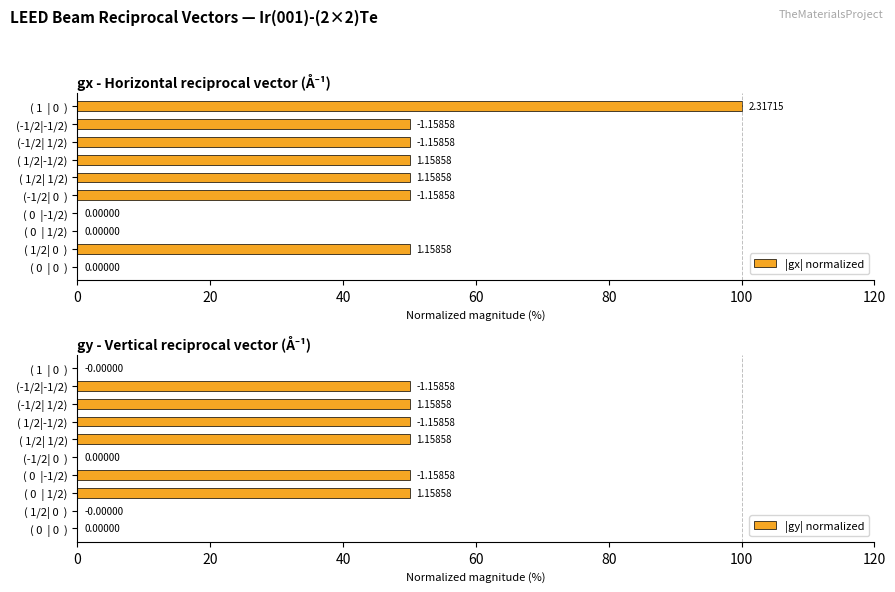

Reading right to left, list all the values displayed in this chart.

|gx| normalized: 100.0	50.0	50.0	50.0	50.0	50.0	0.0	0.0	50.0	0.0
|gy| normalized: 0.0	50.0	50.0	50.0	50.0	0.0	50.0	50.0	0.0	0.0